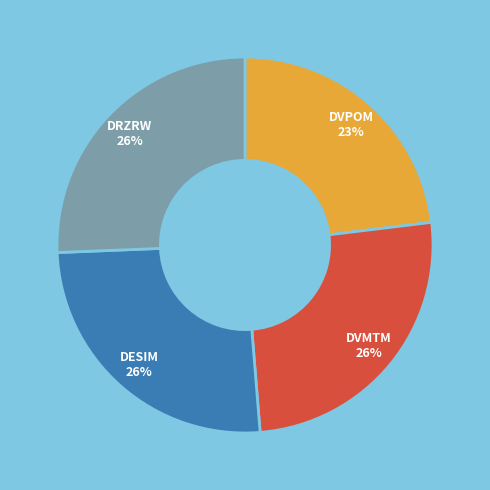

To the nearest percent, what is the difference between the largest and smallest slice percentages?

3%